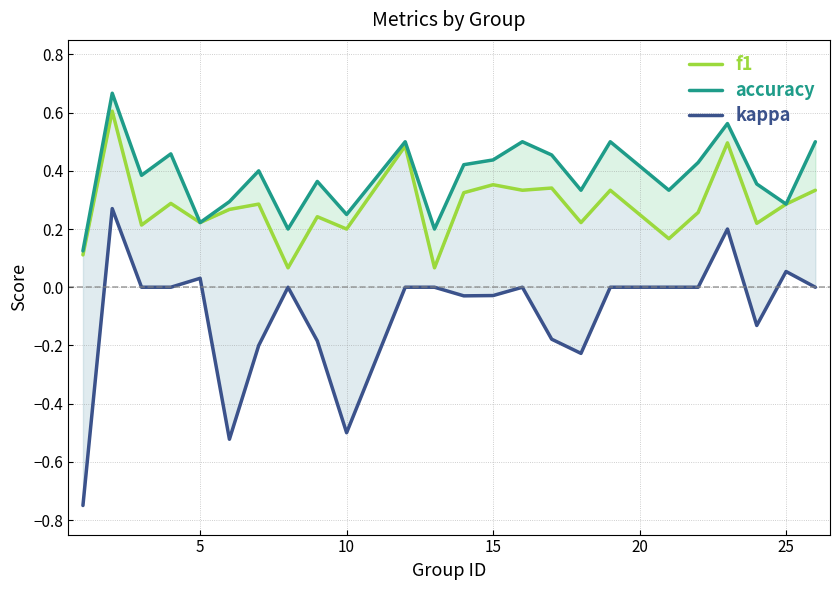

True or false: f1 and kappa cross at least once.

False